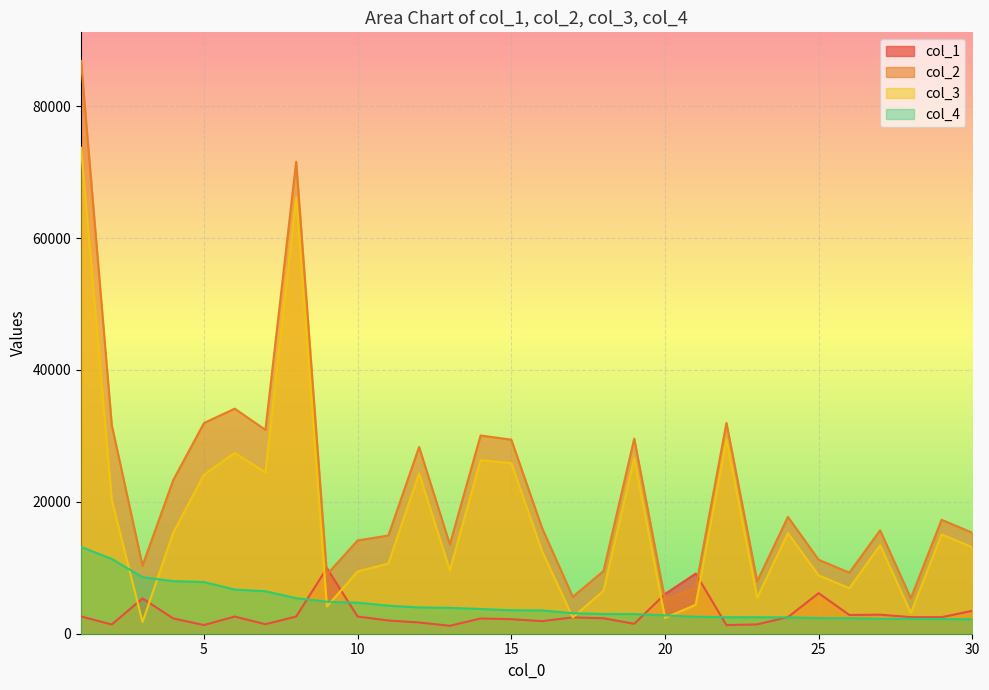

What is the smallest value displayed?

1201